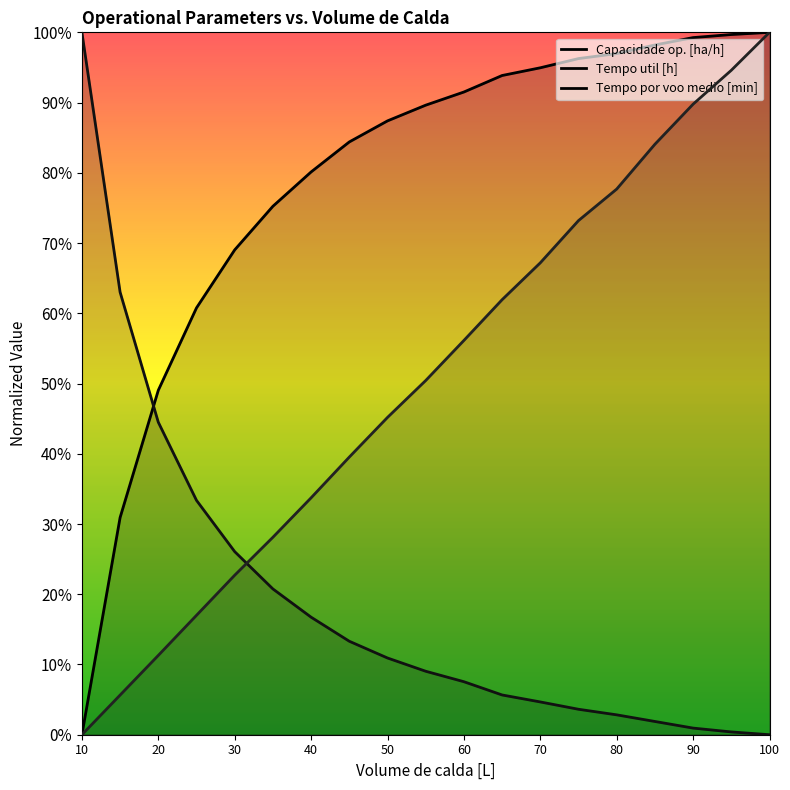

True or false: Tempo util [h] and Capacidade op. [ha/h] cross at least once.

True